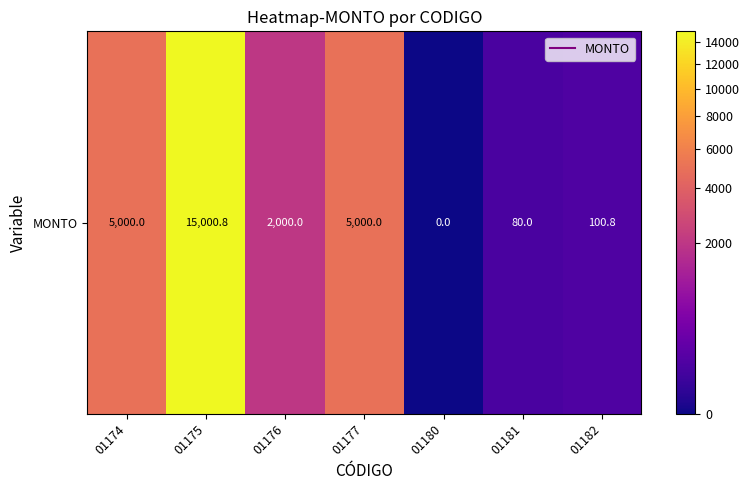

Which label corresponds to the smallest value in the chart?

01180